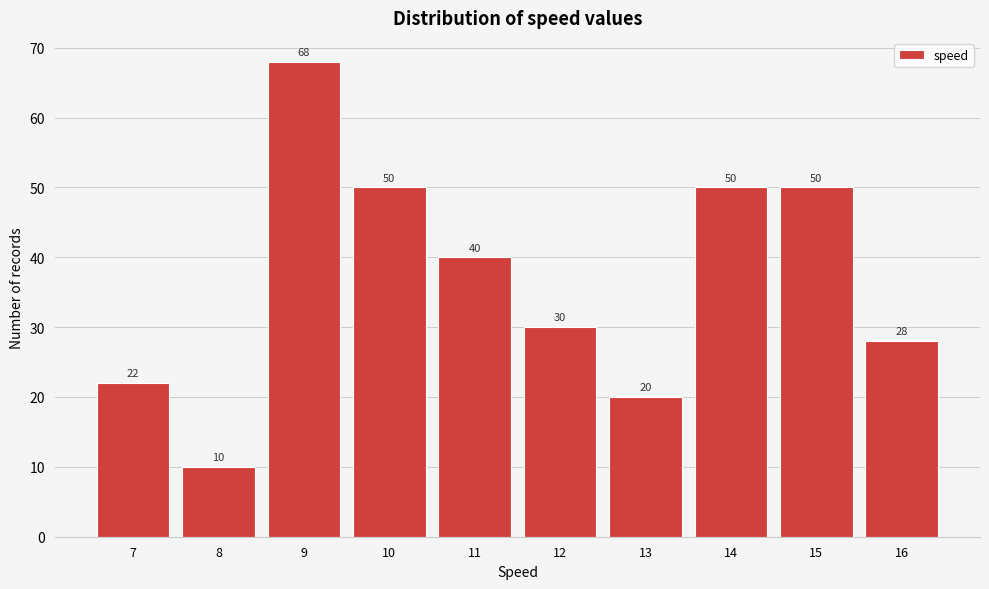

Reading right to left, transcribe all the data shown in this chart.

28	50	50	20	30	40	50	68	10	22